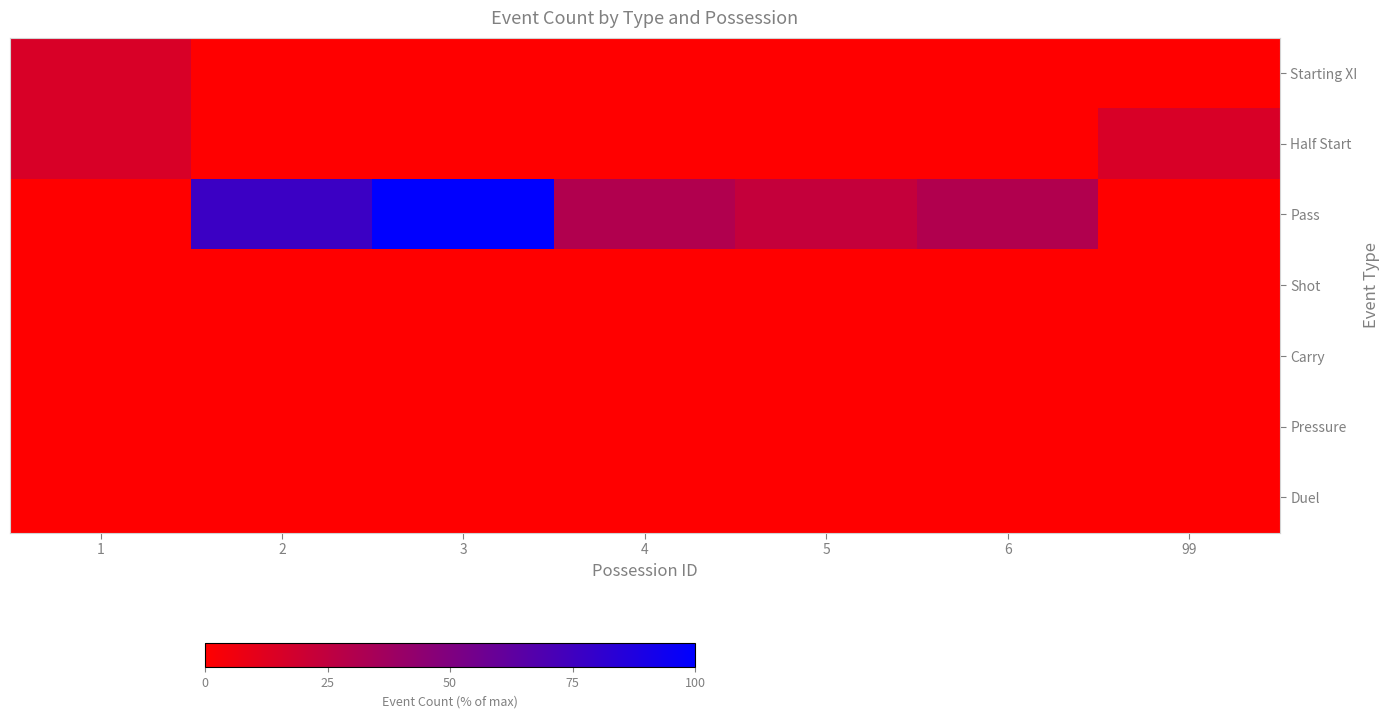

What is the difference between the highest and lowest values at 99?

15.4